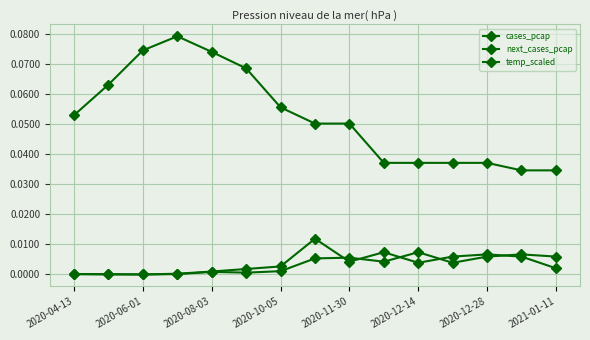

Count the number of categories in the chart.

15